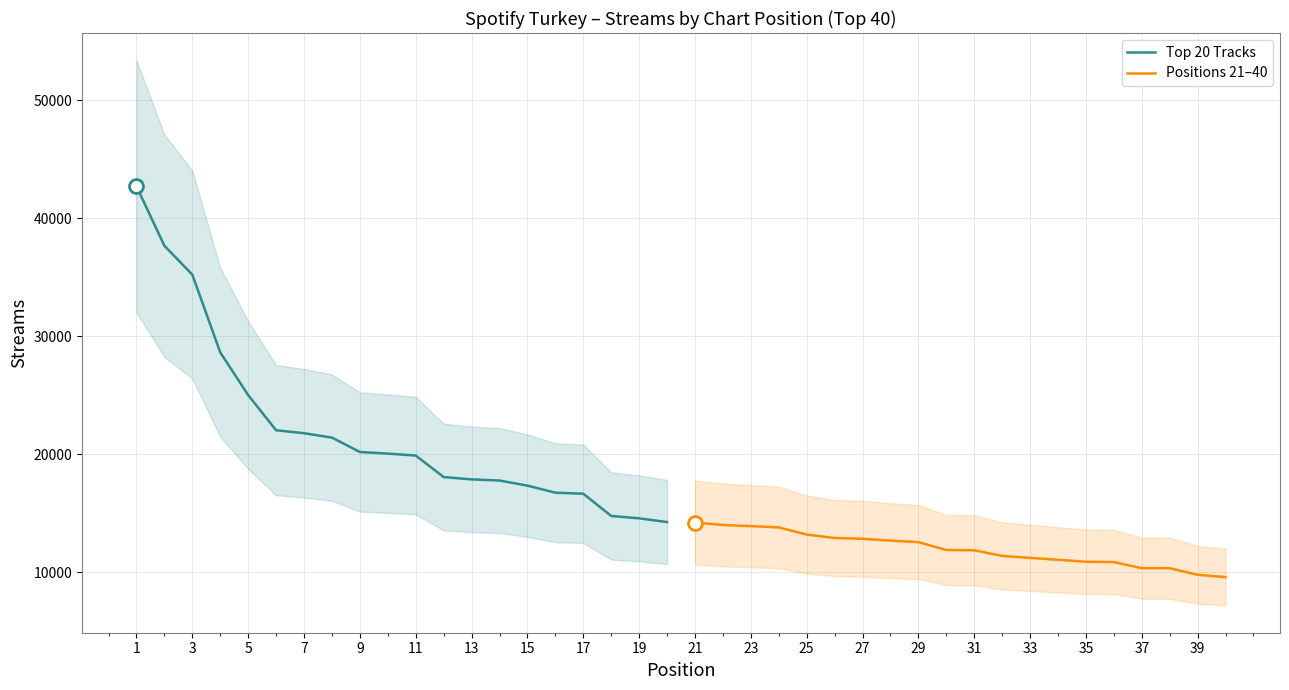

What is the highest value of the Top 20 Tracks series?

42714